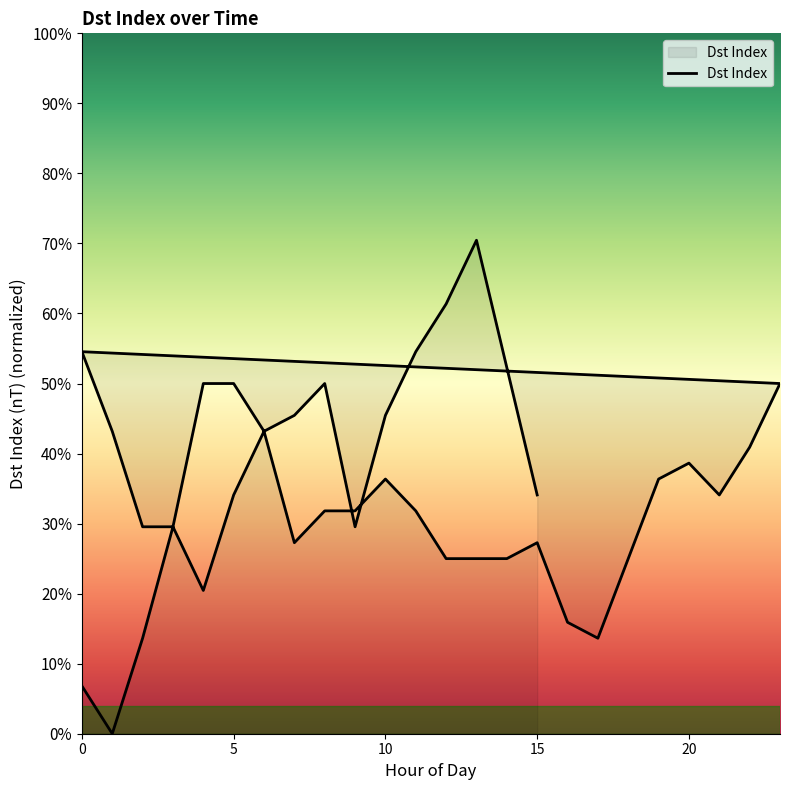

What is the sum of all values?

1406.8